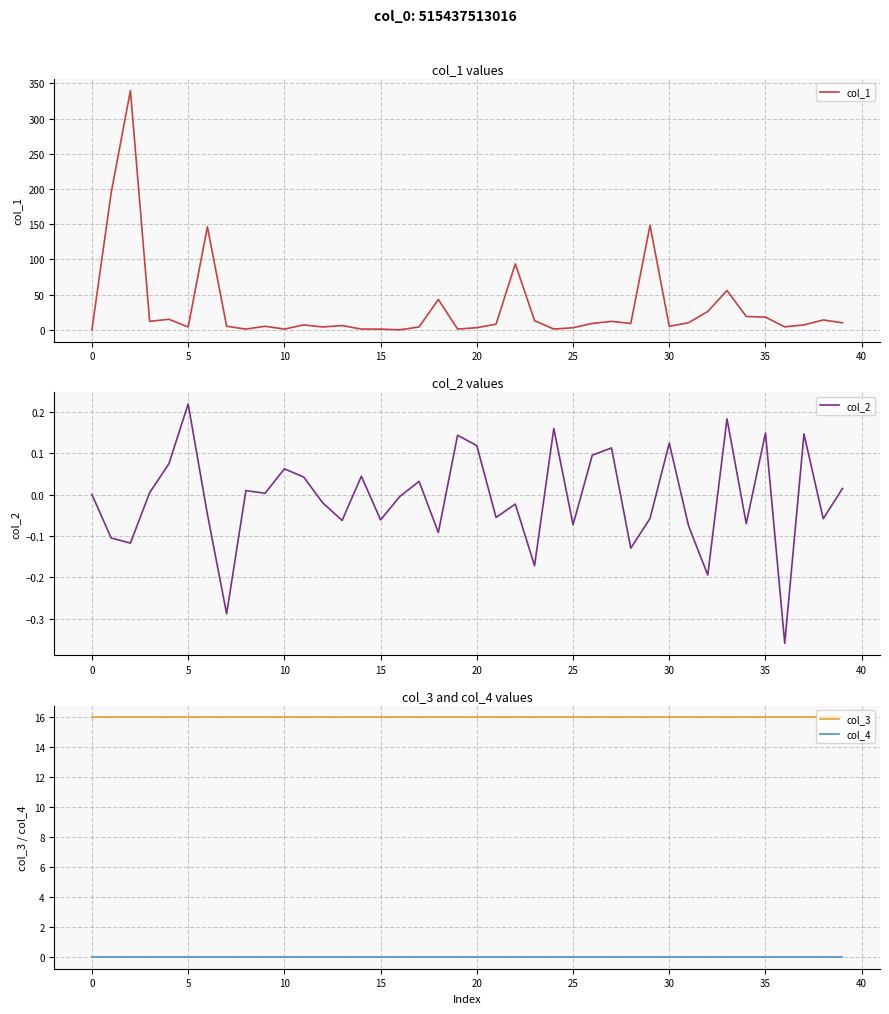

How many categories are shown in the chart?

40